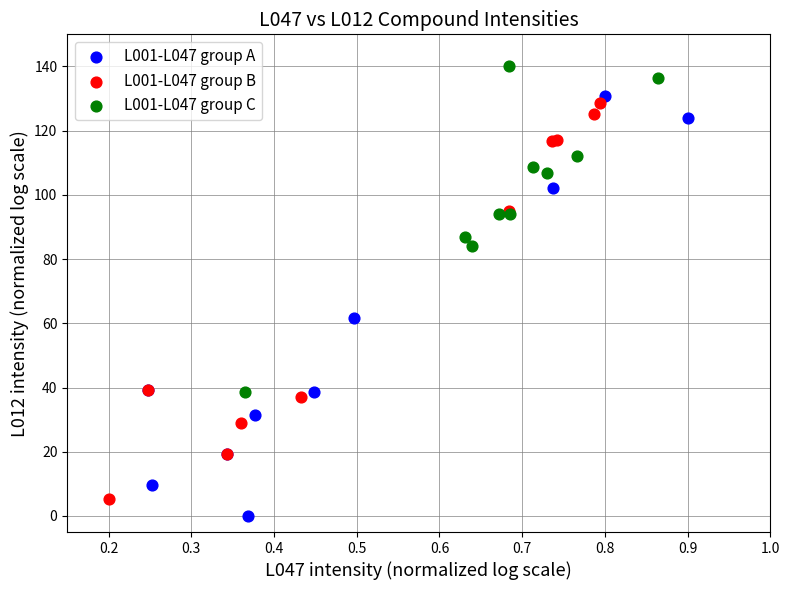

What are all the series names shown in the legend?

L001-L047 group A, L001-L047 group B, L001-L047 group C